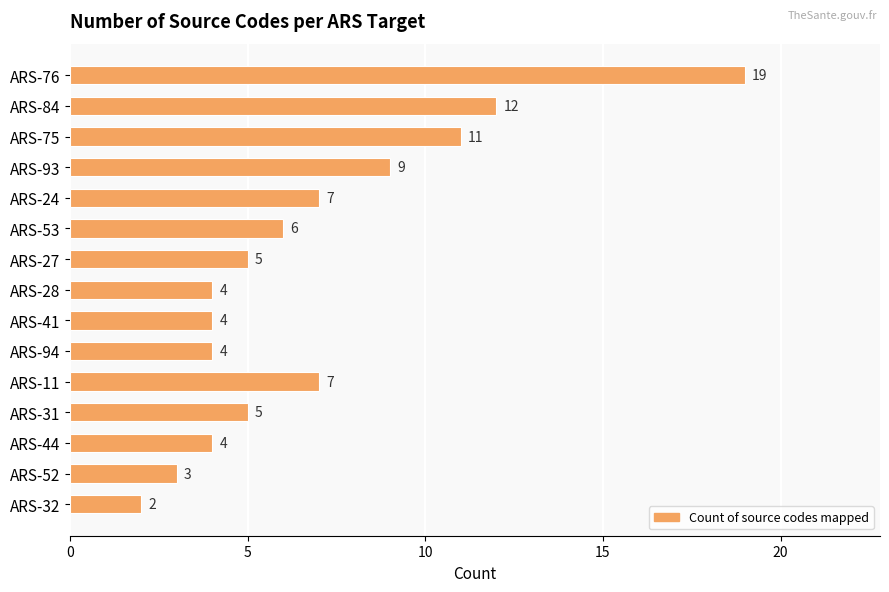

What is the change in value from ARS-93 to ARS-41?

-5